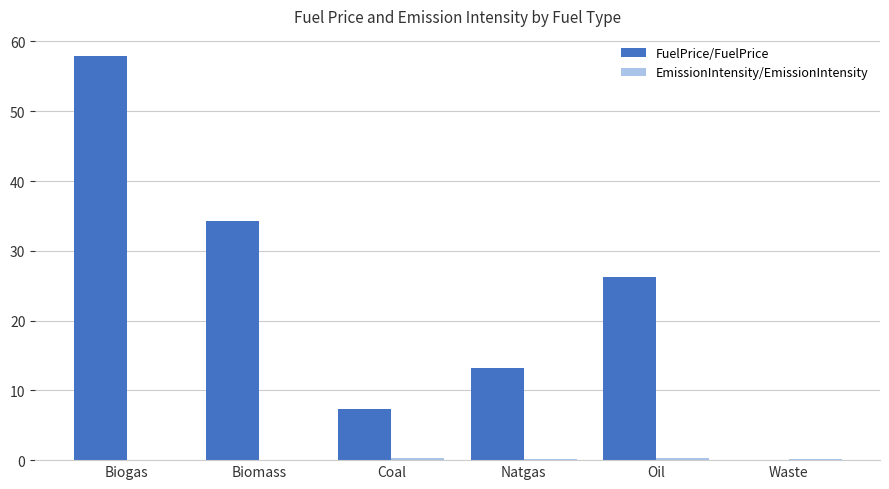

At which category is the sum across all series the highest?

Biogas